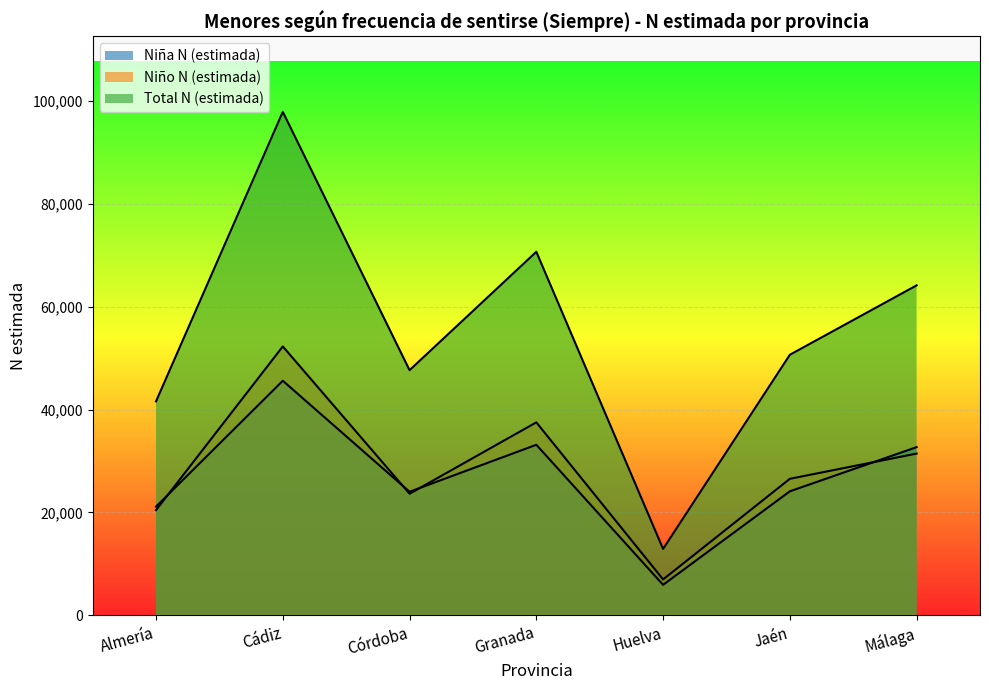

Reading left to right, transcribe all the data shown in this chart.

Niña N (estimada): Almería=21139	Cádiz=45602	Córdoba=24022	Granada=33156	Huelva=5935	Jaén=24110	Málaga=32697
Niño N (estimada): Almería=20456	Cádiz=52270	Córdoba=23634	Granada=37514	Huelva=6976	Jaén=26541	Málaga=31445
Total N (estimada): Almería=41595	Cádiz=97872	Córdoba=47657	Granada=70669	Huelva=12911	Jaén=50650	Málaga=64142